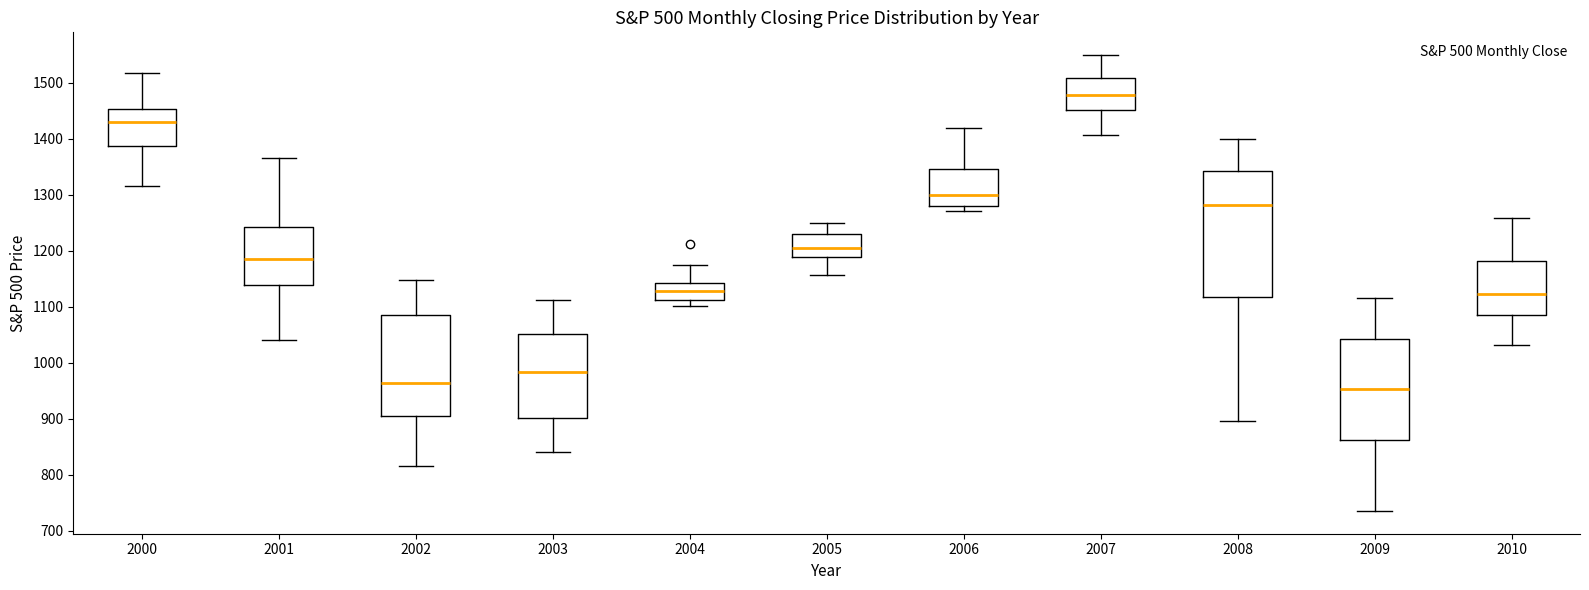

Which box is the tallest, from its lower edge to its upper edge?

2008